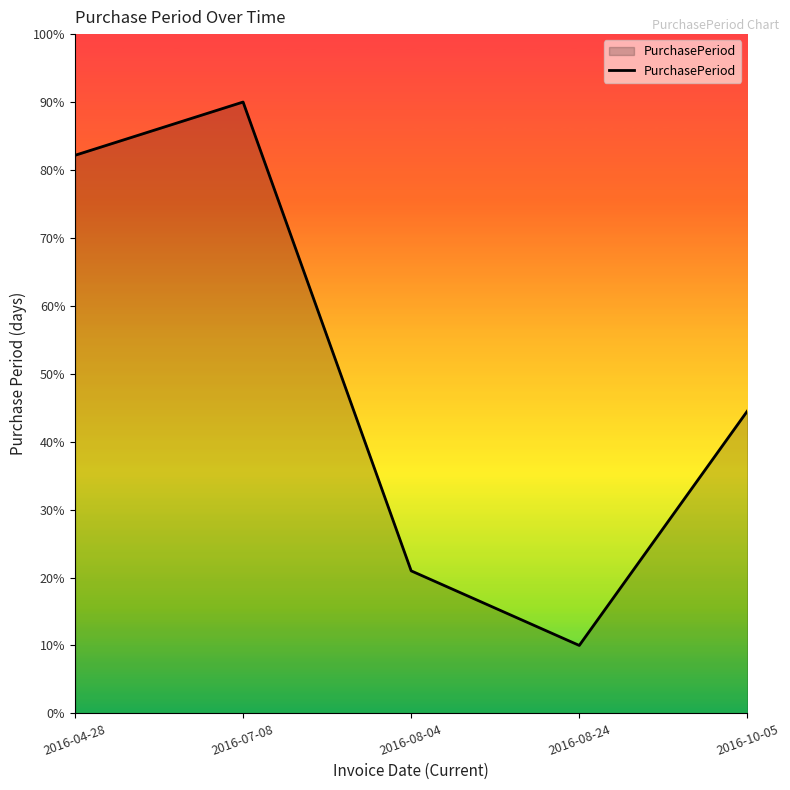

What position from the right is 2016-08-24?

2